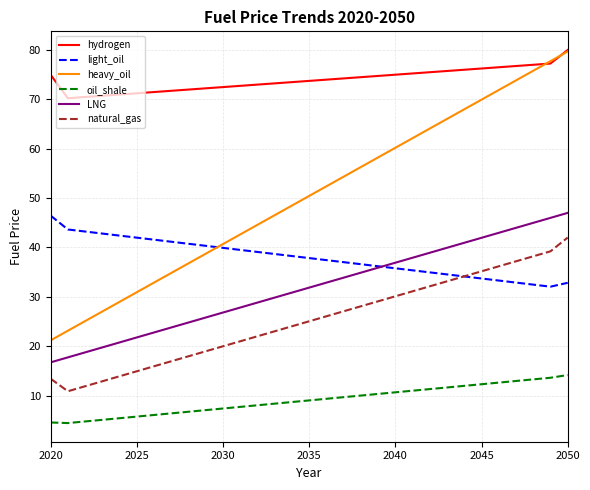

Which series has the largest total across all categories?

hydrogen